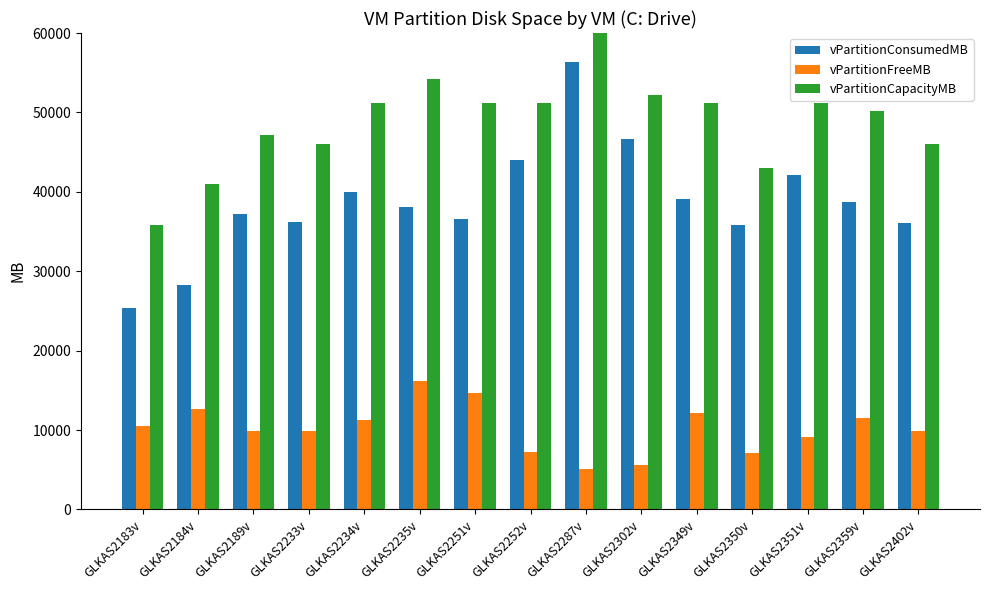

Where does the vPartitionConsumedMB series first go above 38130?

GLKAS2234v